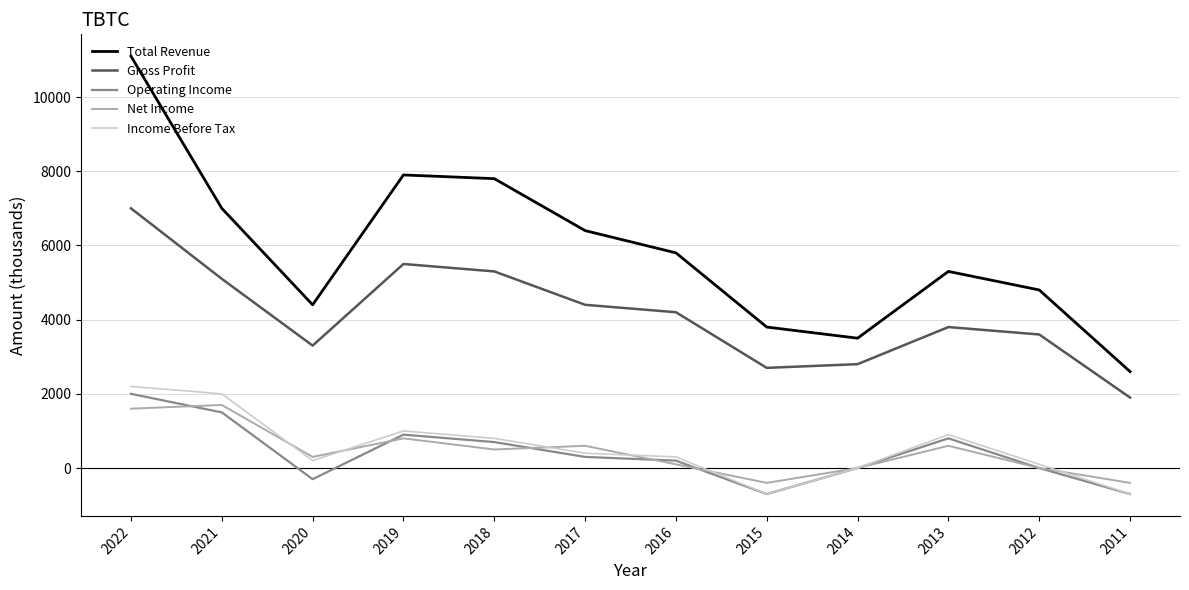

How many interior local valleys does the Gross Profit series have?

2